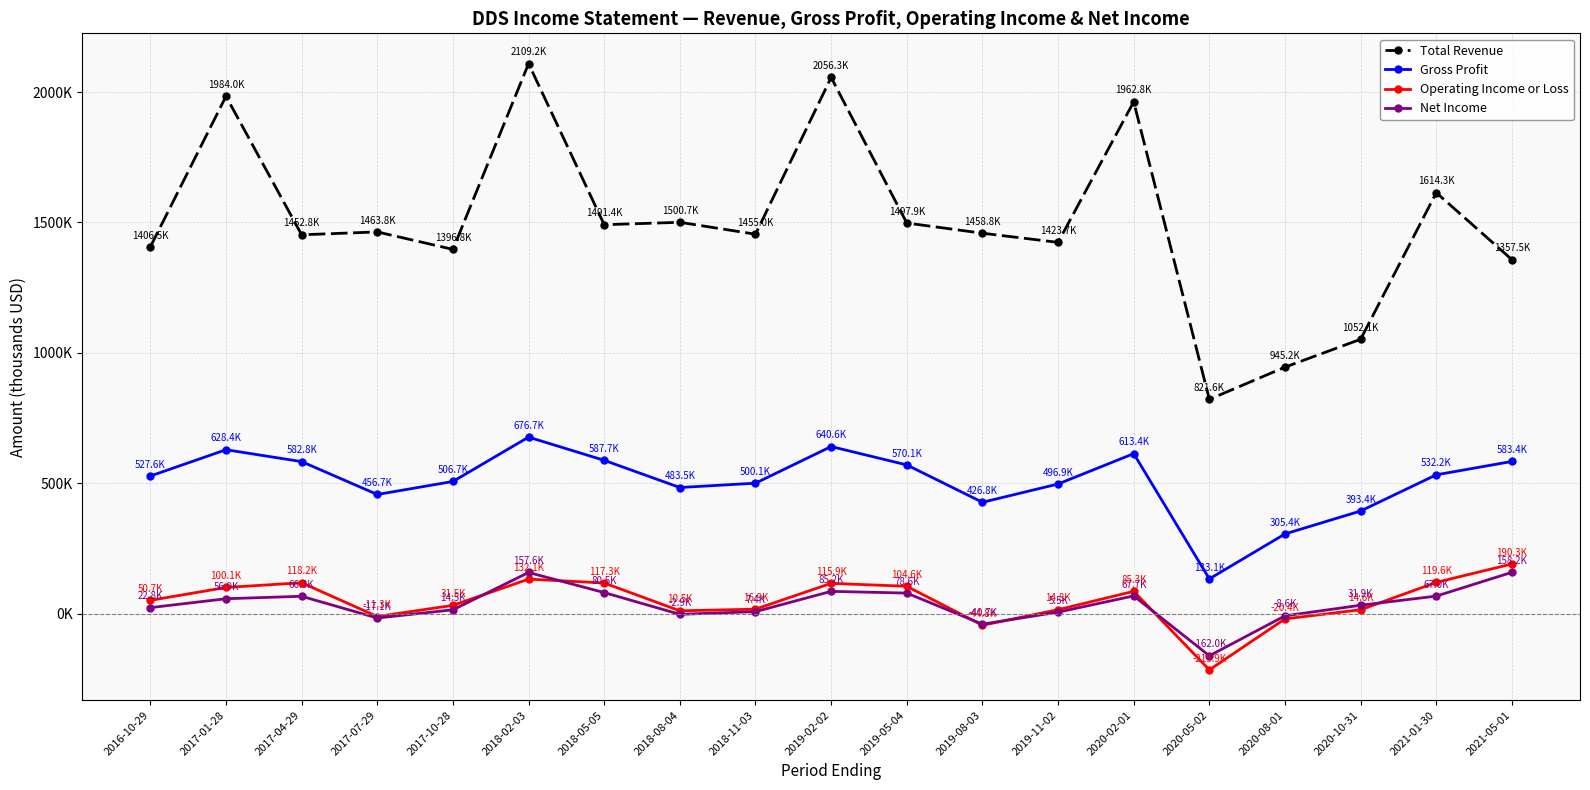

What is the value of the Total Revenue point at the 4th from the left?

1463800